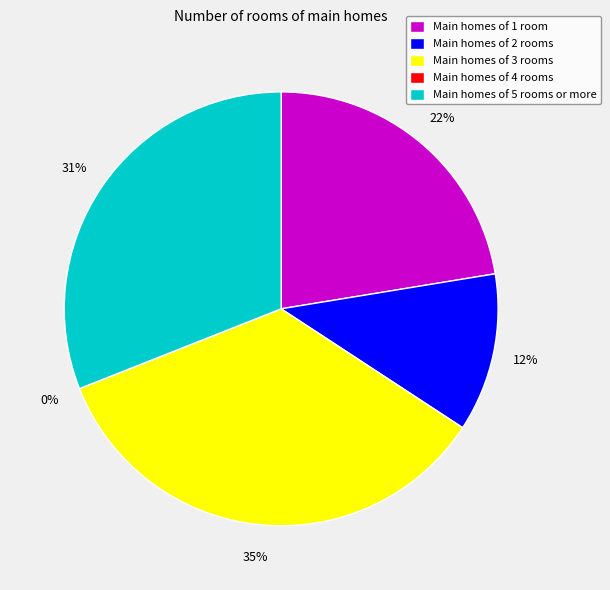

How many slices are in this pie chart?

5